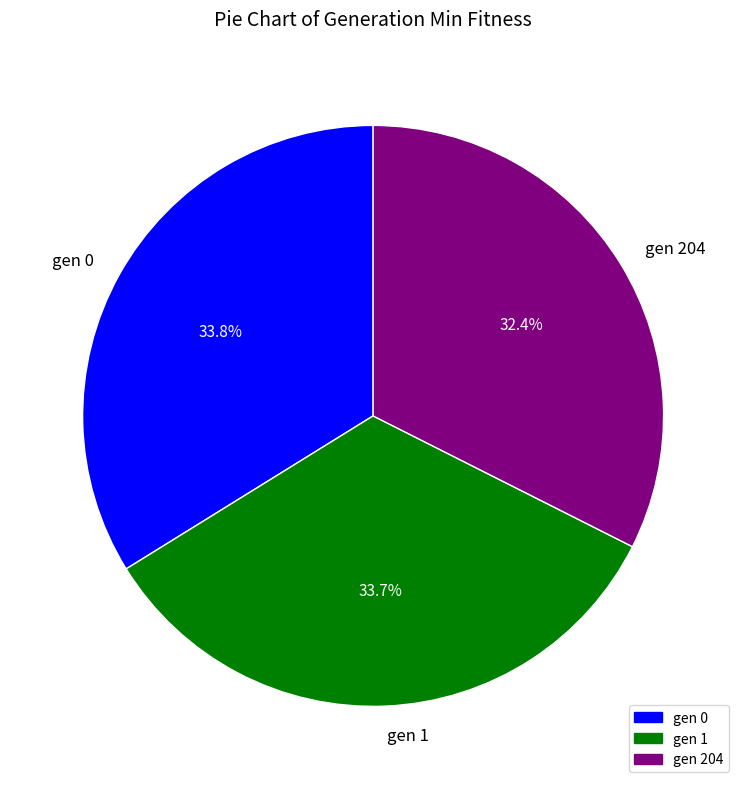

Is it true that gen 0 is 19% of the pie?

False